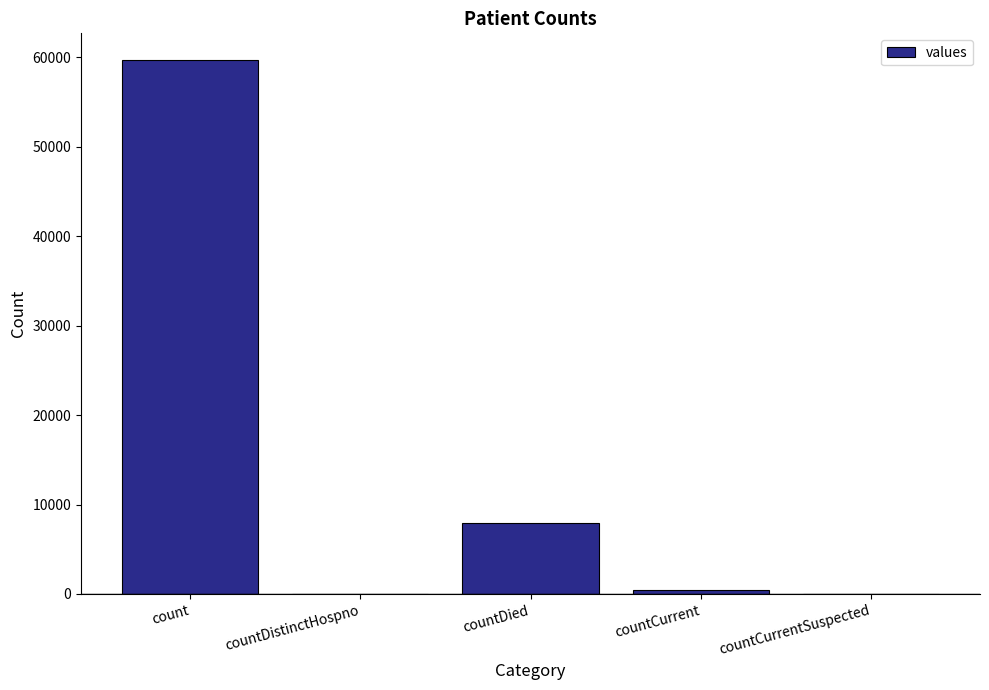

At which label is the value closest to 29842?

countDied